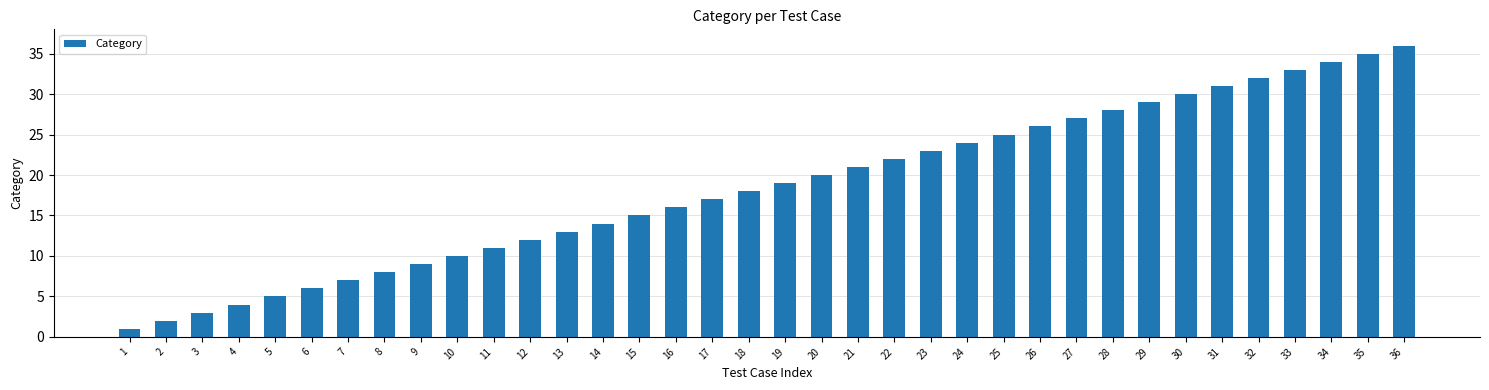

Rank the categories by value from lowest to highest.

1, 2, 3, 4, 5, 6, 7, 8, 9, 10, 11, 12, 13, 14, 15, 16, 17, 18, 19, 20, 21, 22, 23, 24, 25, 26, 27, 28, 29, 30, 31, 32, 33, 34, 35, 36